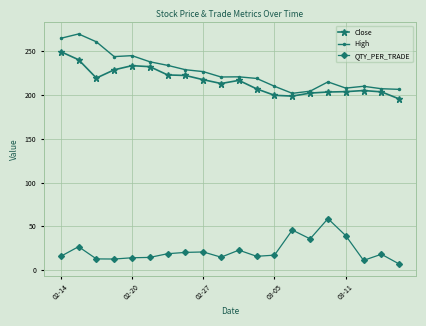

Which series has the largest range (max minus min)?

High